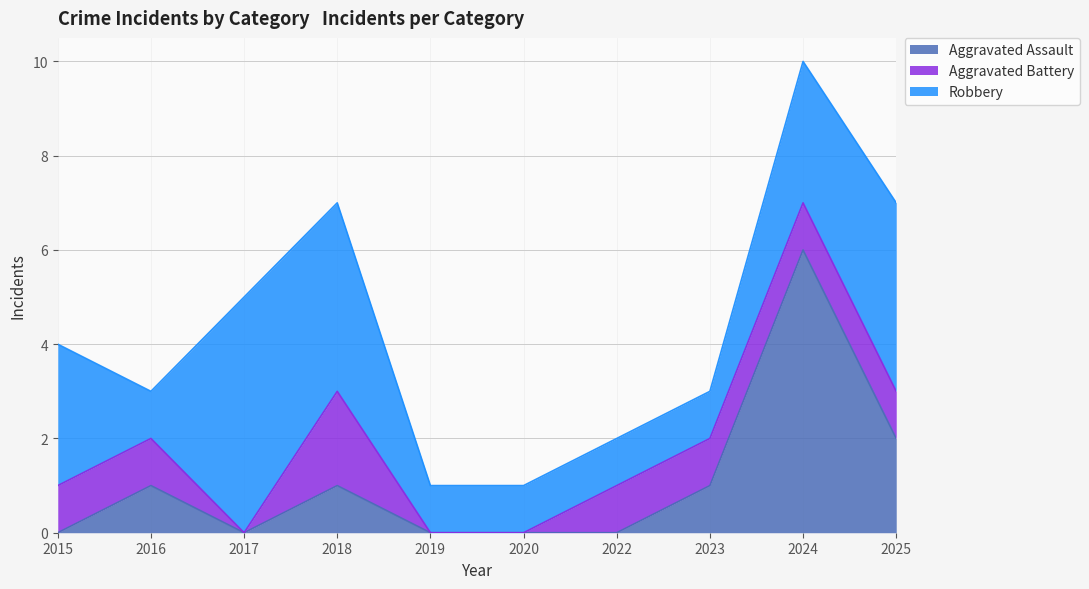

Is it true that Aggravated Assault equals 0 at 2022?

True